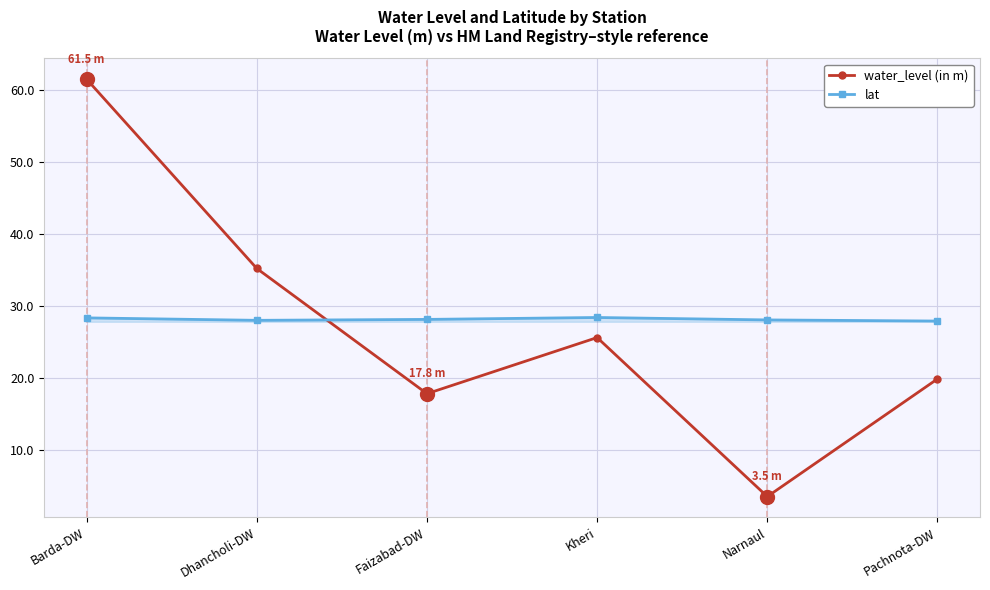

Which category has the lowest value across all series?

Narnaul